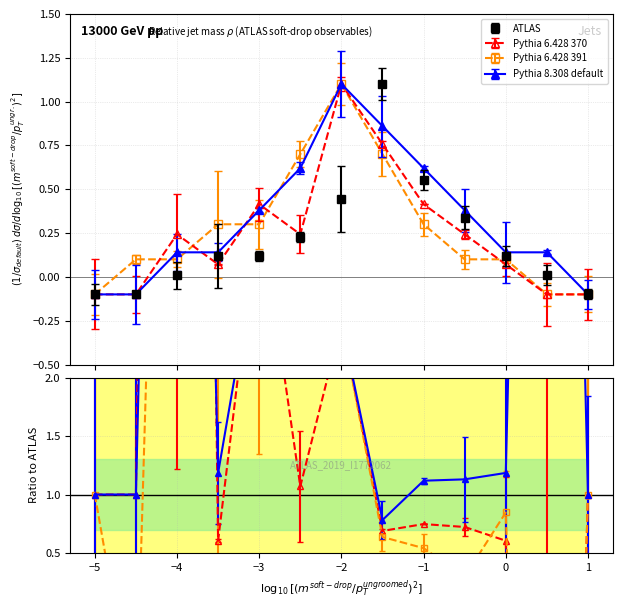

What is the difference between the Pythia 6.428 391 values at 1 and 5?

0.4